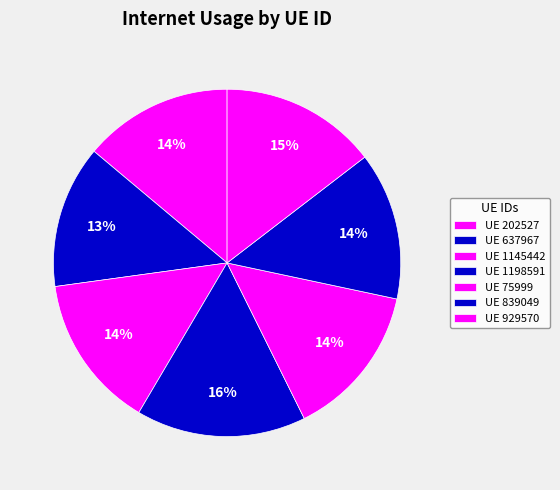

Count the number of slices in the pie.

7